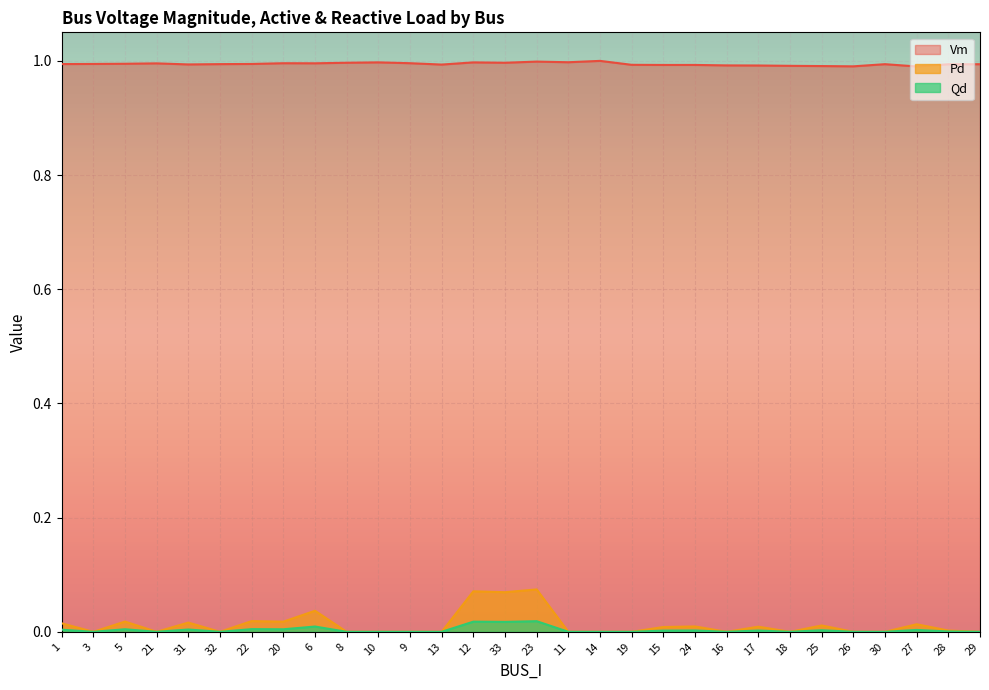

Count the Vm values in the range 0 to 1.

30